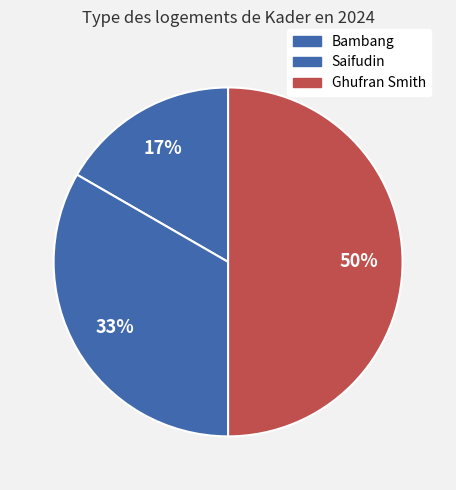

To the nearest percent, what percentage of the pie is Ghufran Smith?

50%